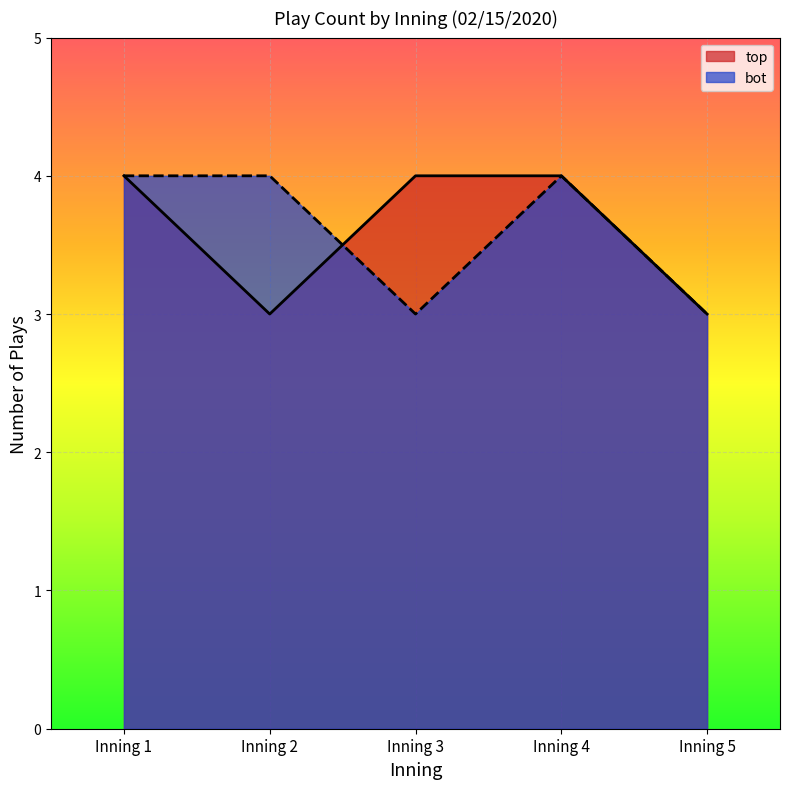

What value does the bot_play_count series have at Inning 3?

3